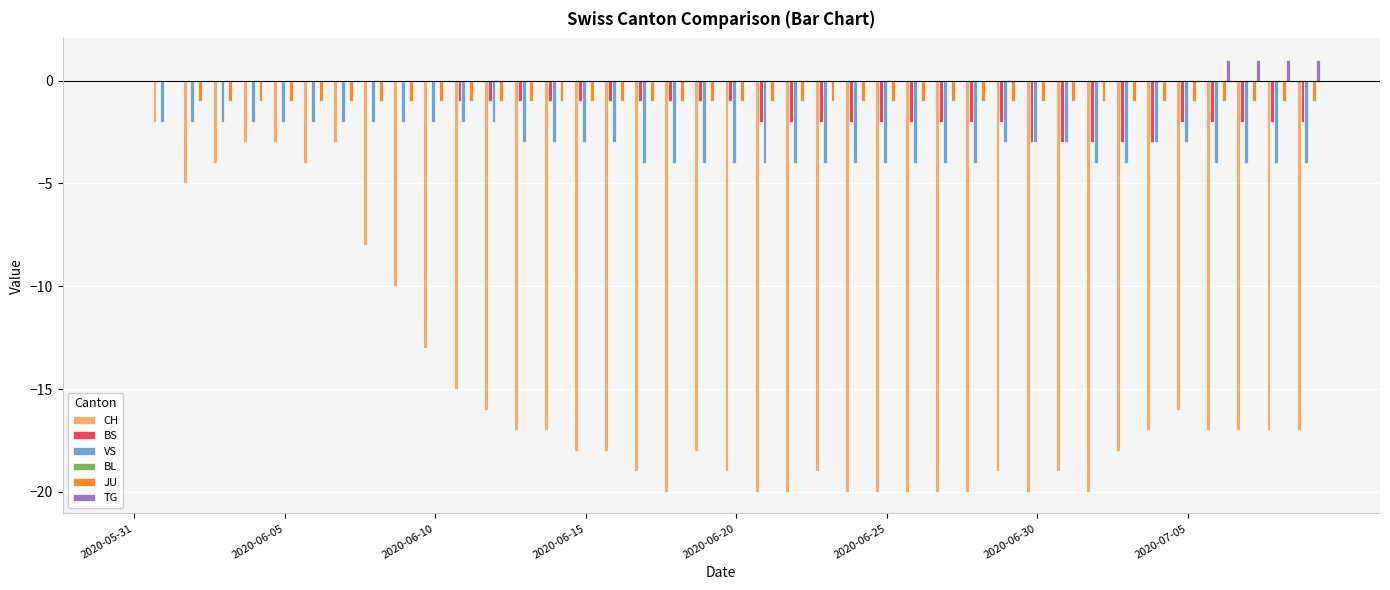

Count the BS values in the range -2 to 0.

35